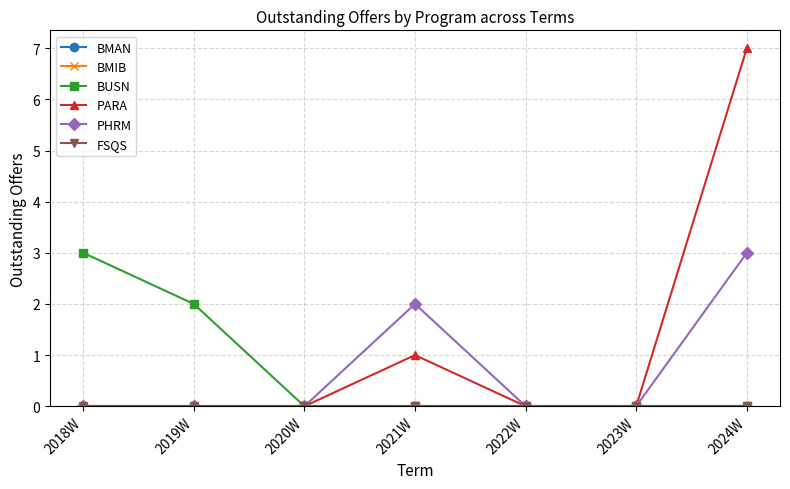

True or false: PHRM and PARA cross at least once.

False